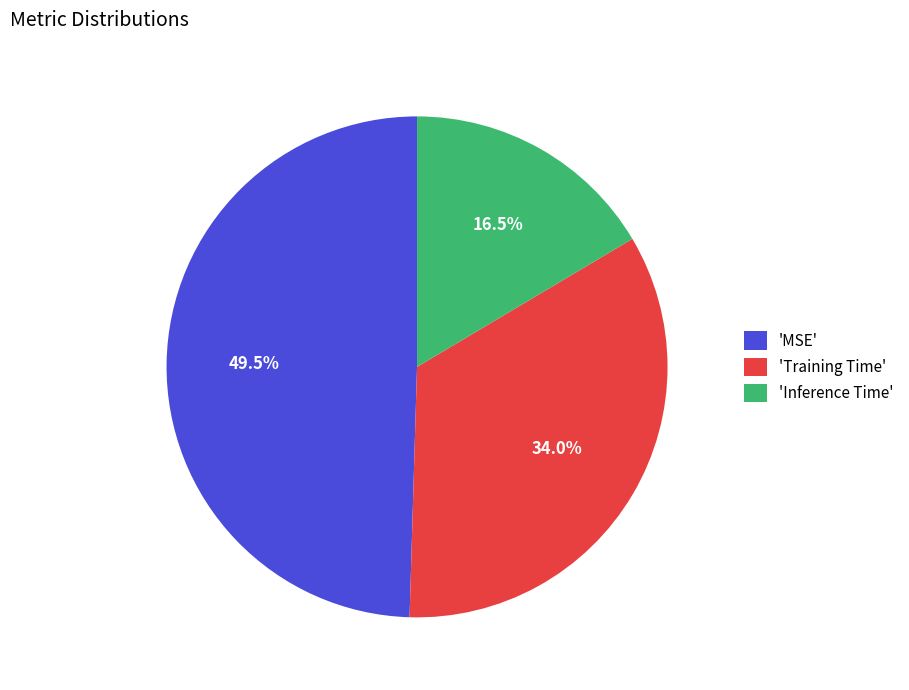

How many segments does this pie chart have?

3